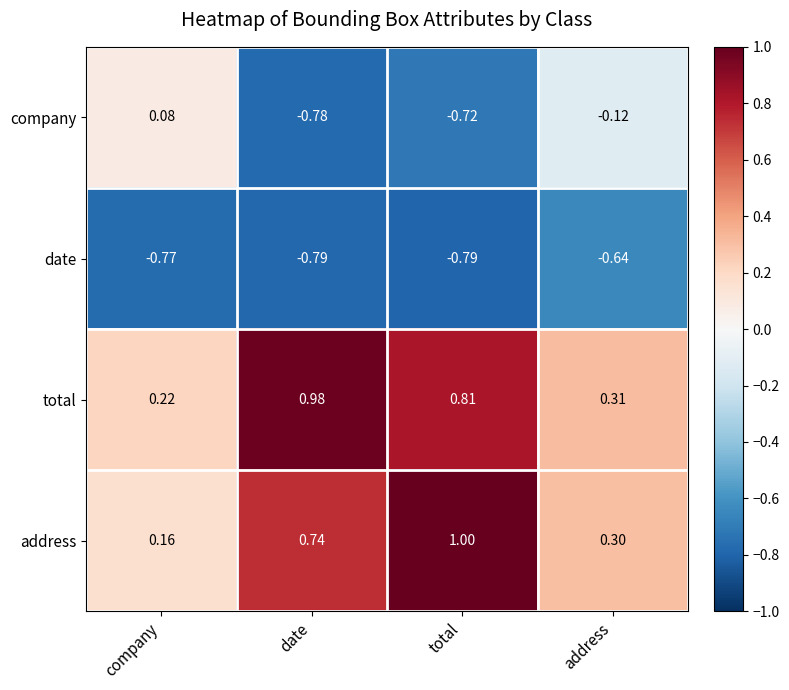

Rank the series by their maximum value, from highest to lowest.

address, total, company, date